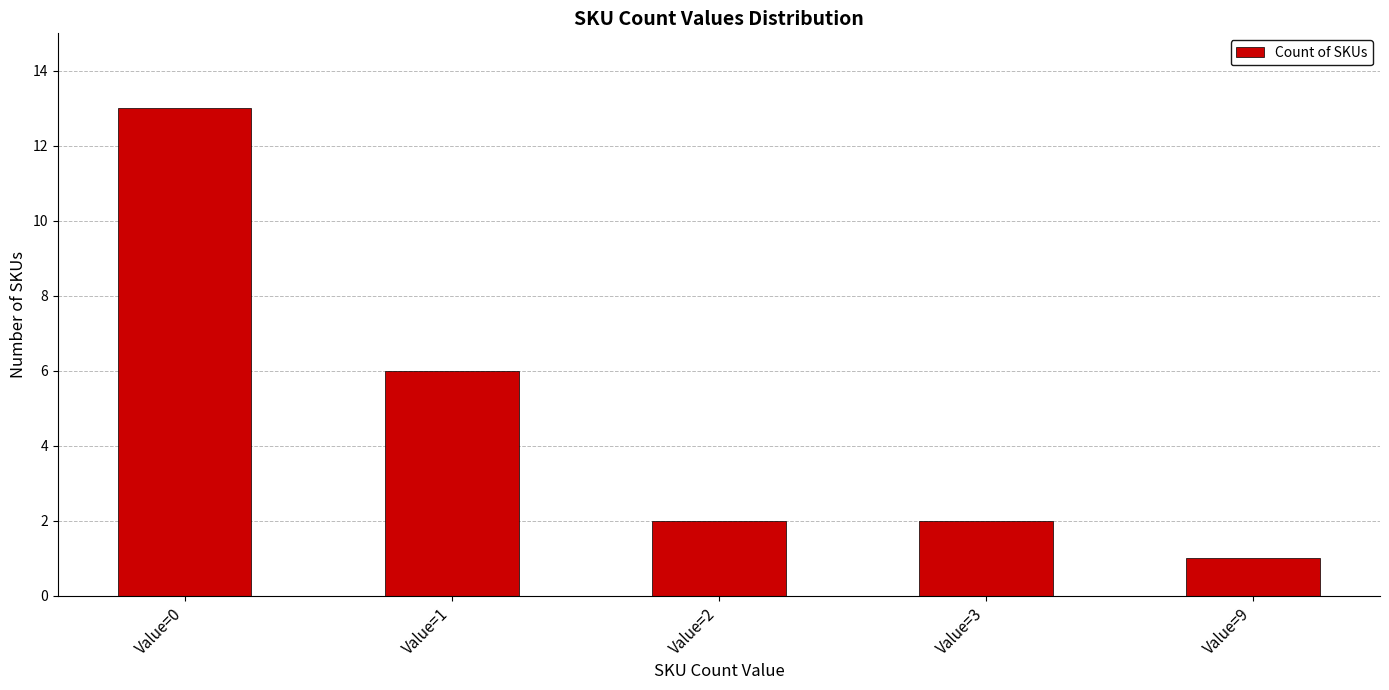

Does the chart contain stacked bars?

No